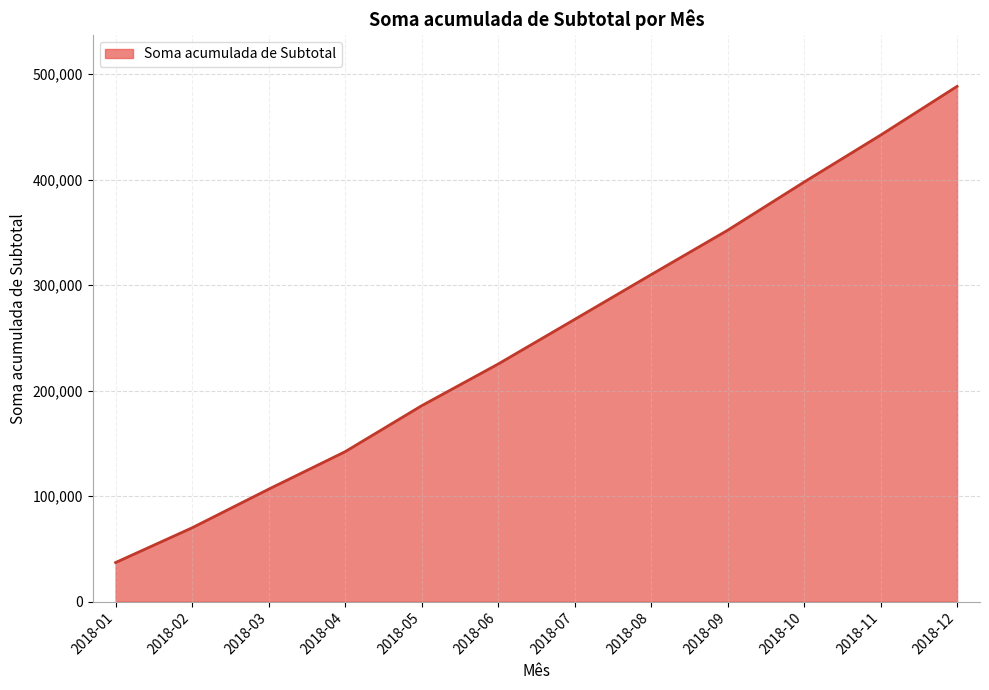

The chart shows a value of 142084.4 at 2018-04. True or false?

True